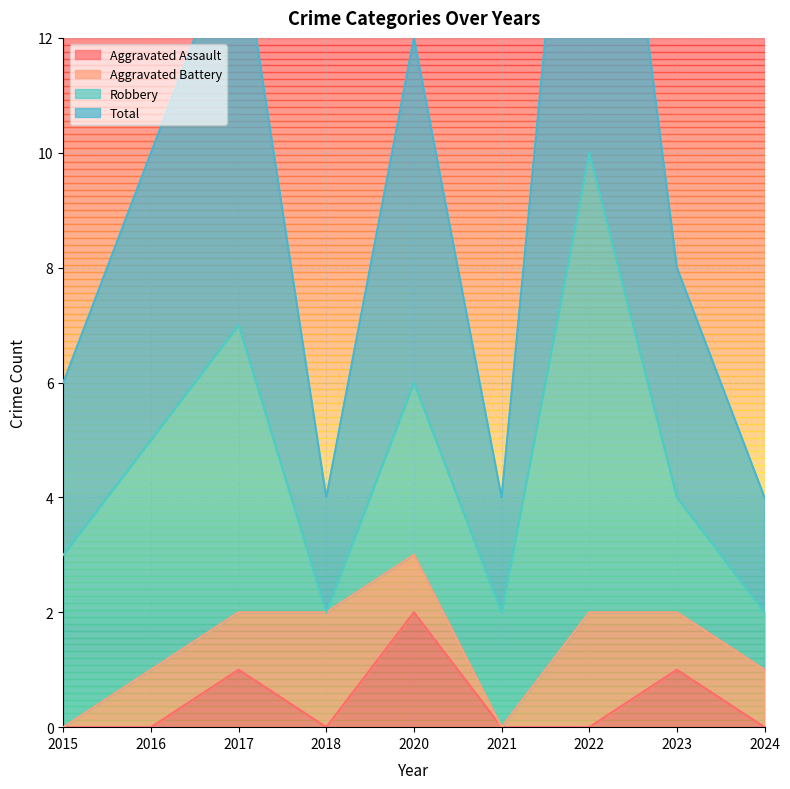

The value of Aggravated Assault at 2018 is 1. True or false?

False